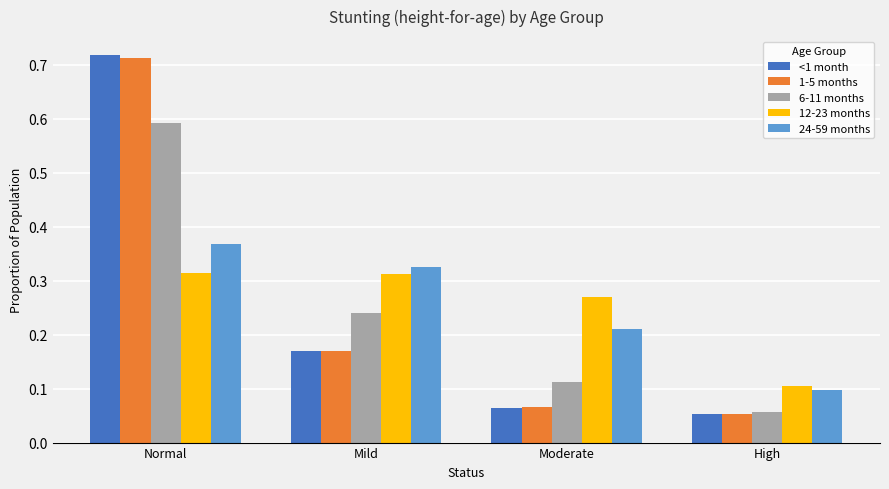

Is the value of 1-5 months at Mild greater than the value of 24-59 months at Mild?

No